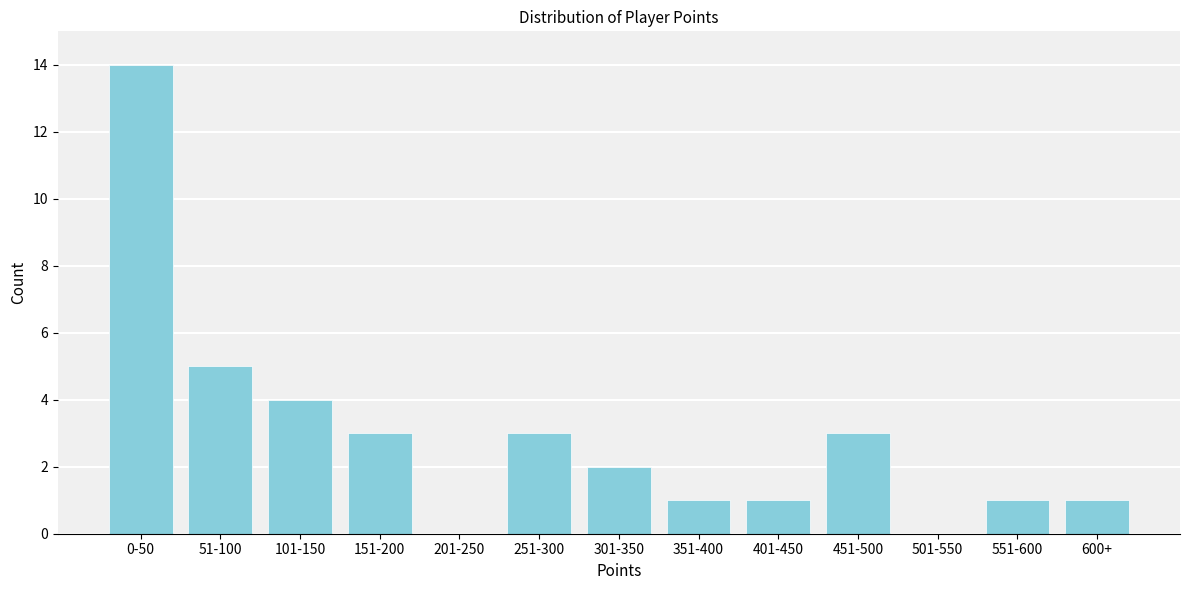

Reading left to right, extract all data points from this chart.

0-50=14	51-100=5	101-150=4	151-200=3	201-250=0	251-300=3	301-350=2	351-400=1	401-450=1	451-500=3	501-550=0	551-600=1	600+=1